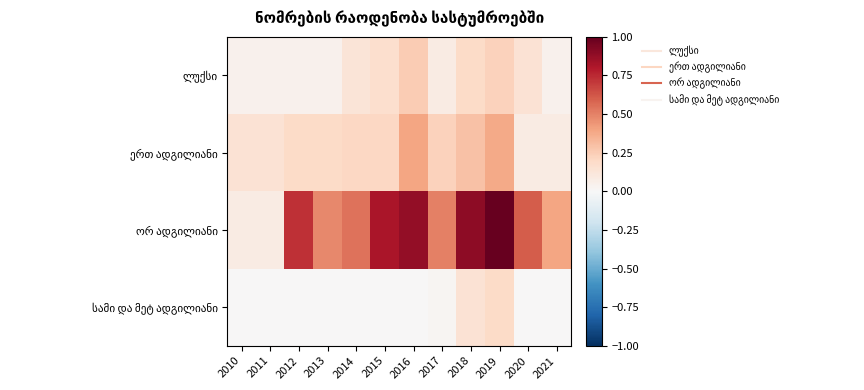

Rank the series by their average value, from highest to lowest.

ორ ადგილიანი, ერთ ადგილიანი, ლუქსი, სამი და მეტ ადგილიანი